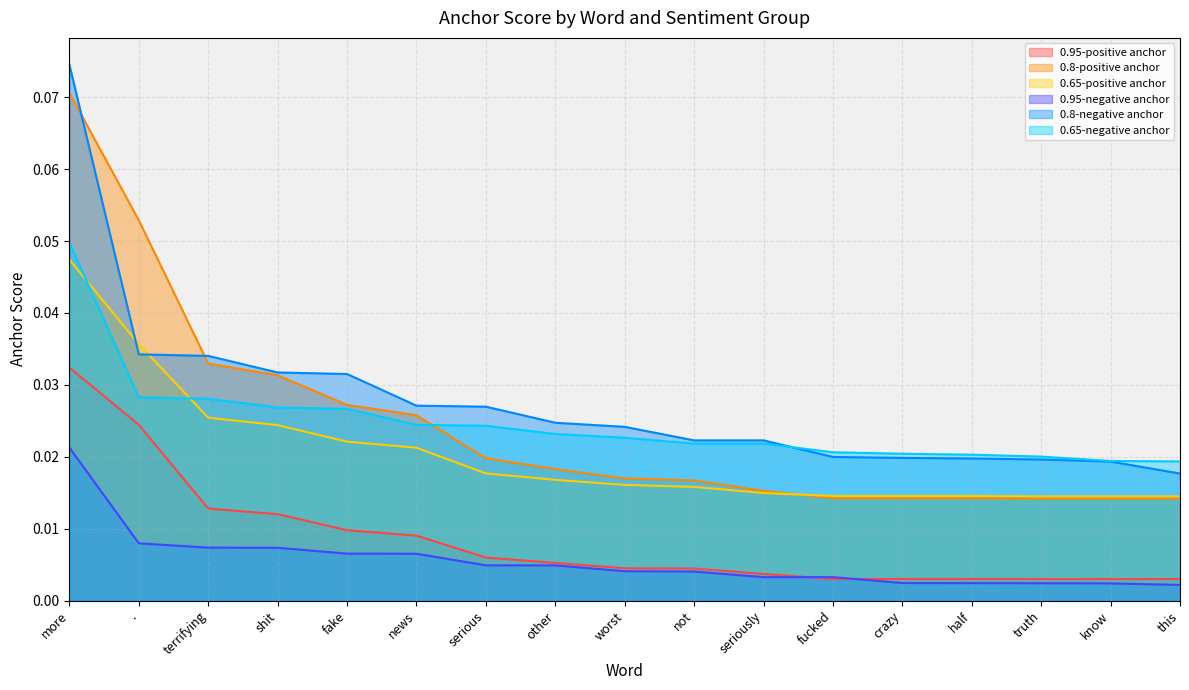

List the series in order of their peak value, lowest first.

0.95-negative anchor, 0.95-positive anchor, 0.65-positive anchor, 0.65-negative anchor, 0.8-positive anchor, 0.8-negative anchor